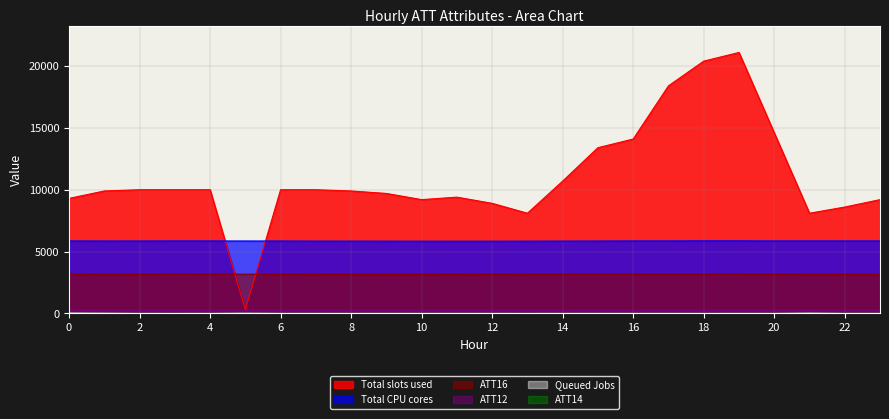

What is the greatest value displayed?

21100.0